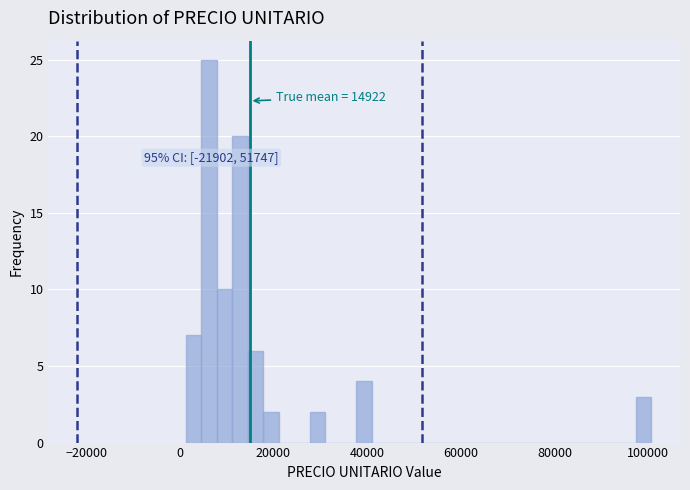

Read against the x-axis, roughly where is the centre of the tallest bar?

6000